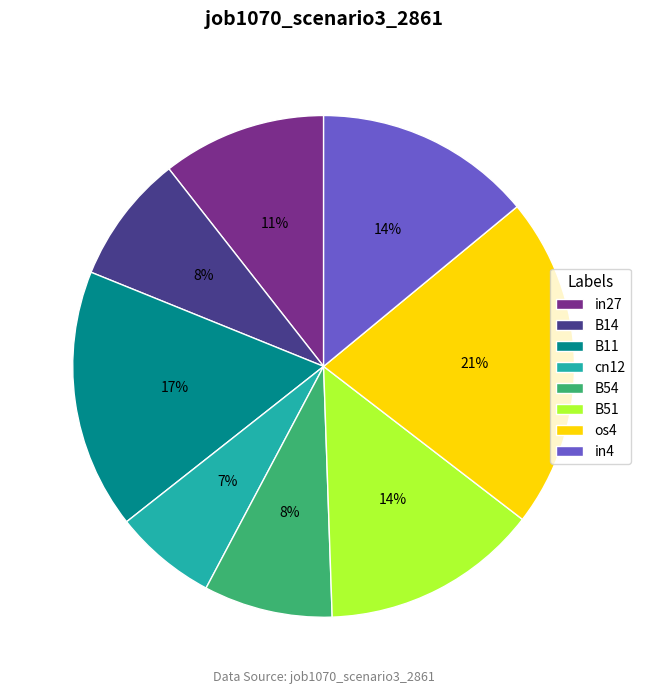

To the nearest percent, what is the combined percentage of cn12 and B14?

15%